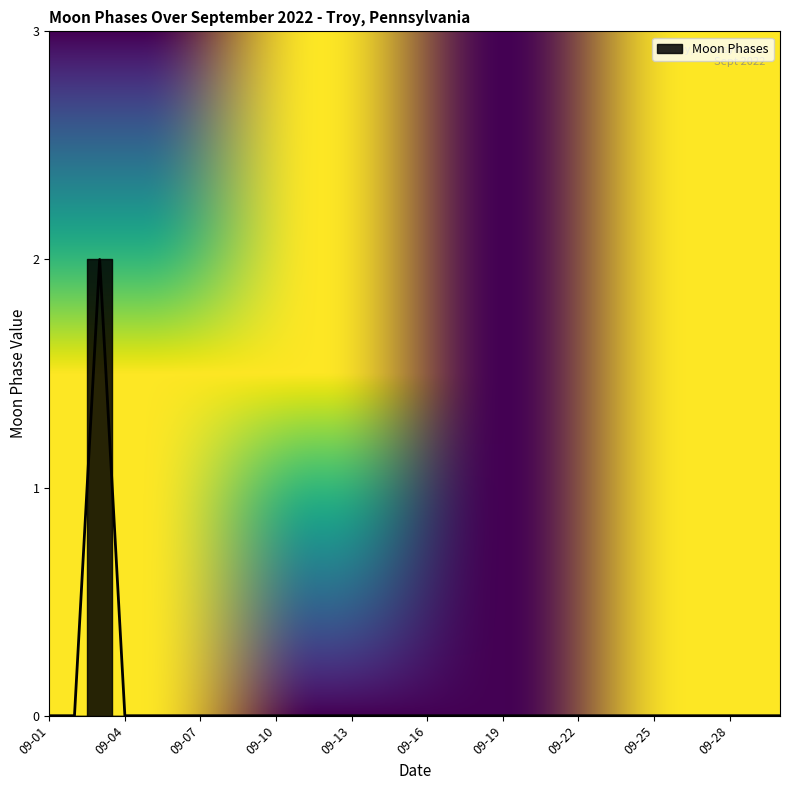

True or false: the data has more than 0 interior local peaks.

True